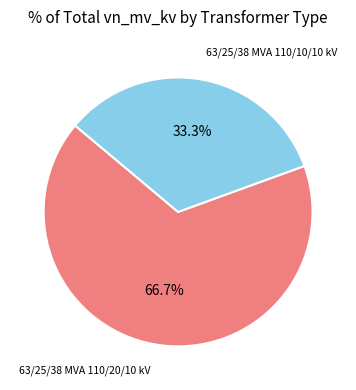

Is there any slice that represents more than half of the pie?

Yes